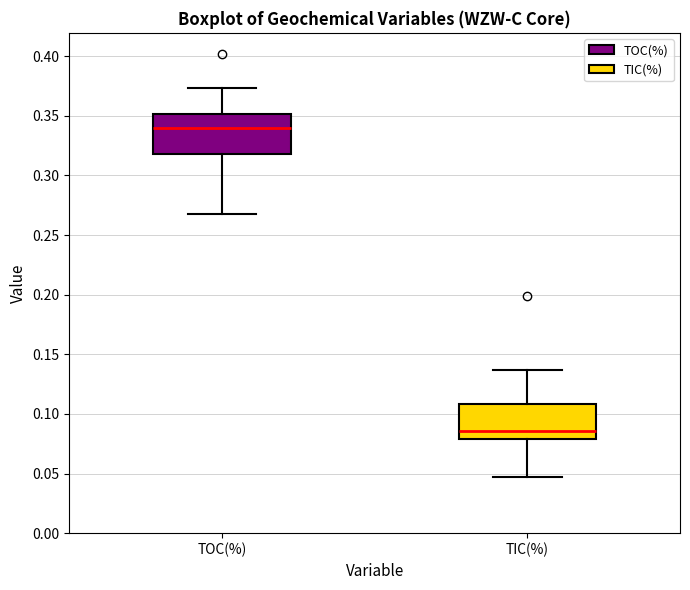

Reading left to right, transcribe this box plot: for each box, give where its median line is, the range the box spans, and where its two whiskers end, as read against the y-axis. The values are not printed on the chart, so give them approximately, as read against the axis.

TOC(%): median 0.340, box 0.320 to 0.350, whiskers 0.270 to 0.375
TIC(%): median 0.085, box 0.080 to 0.110, whiskers 0.045 to 0.135